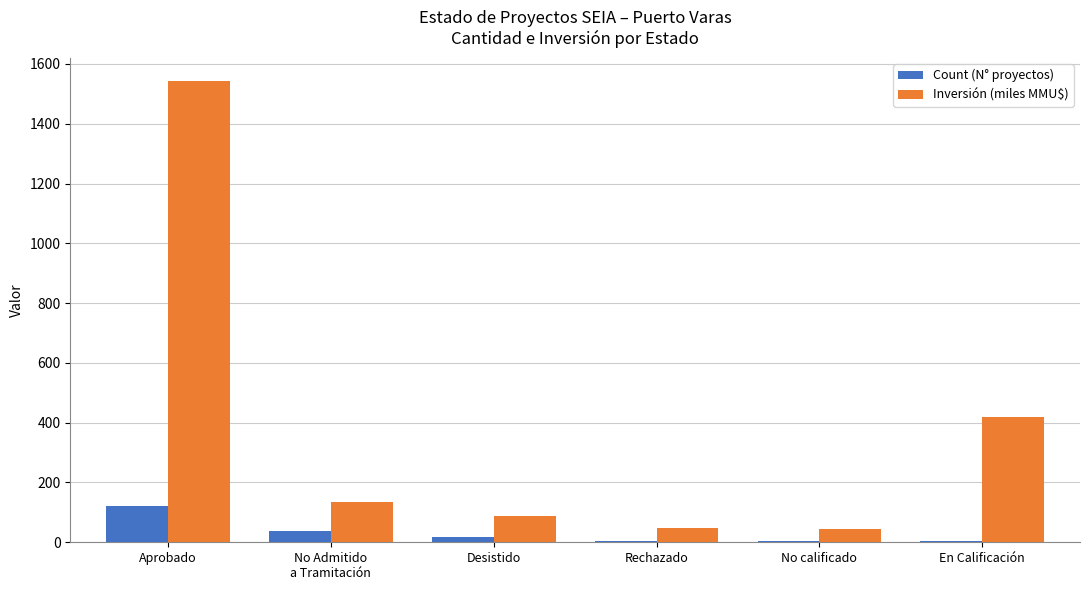

How many data points does each series have?

6